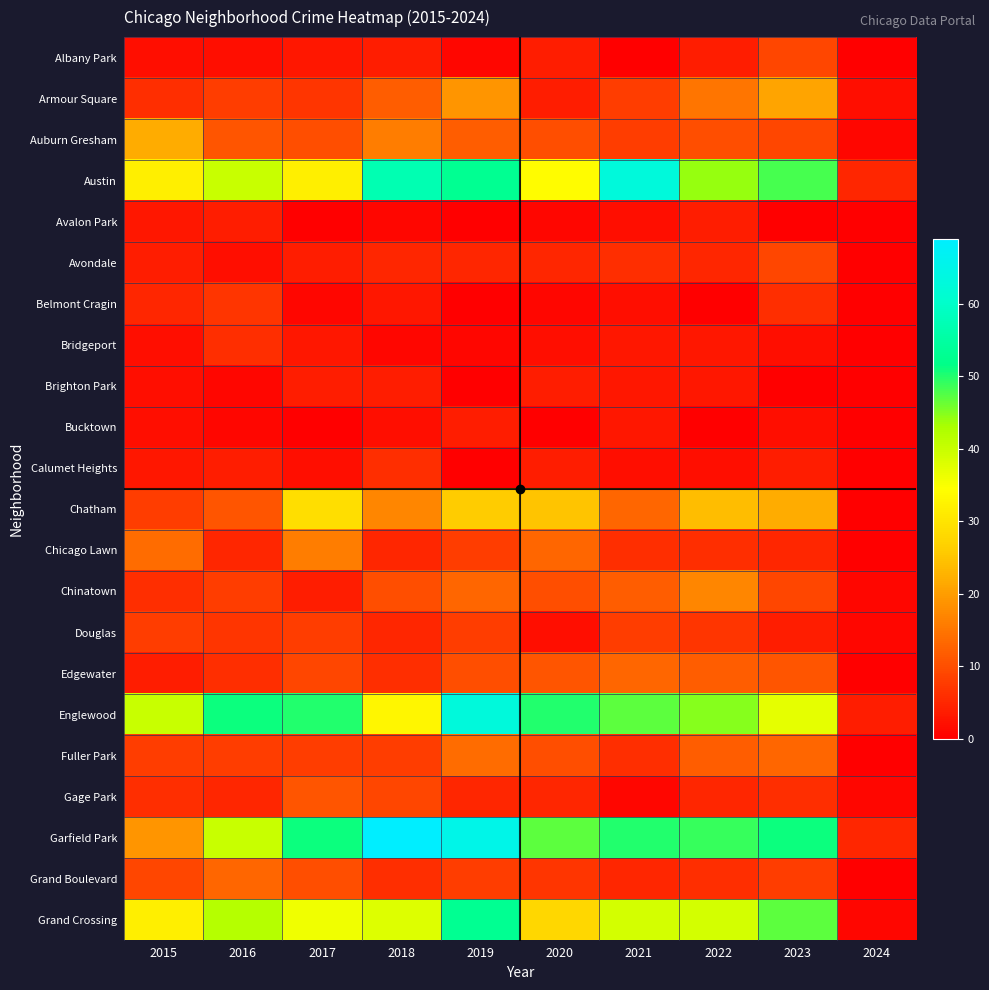

Reading left to right, what are all the values shown in this chart?

Albany Park: 2015=2	2016=2	2017=3	2018=4	2019=1	2020=4	2021=0	2022=4	2023=9	2024=0
Armour Square: 2015=6	2016=8	2017=7	2018=12	2019=19	2020=4	2021=8	2022=15	2023=21	2024=2
Auburn Gresham: 2015=22	2016=11	2017=10	2018=16	2019=12	2020=10	2021=8	2022=10	2023=9	2024=1
Austin: 2015=32	2016=40	2017=32	2018=57	2019=53	2020=34	2021=63	2022=44	2023=48	2024=5
Avalon Park: 2015=3	2016=4	2017=0	2018=1	2019=0	2020=1	2021=2	2022=4	2023=0	2024=0
Avondale: 2015=4	2016=2	2017=4	2018=5	2019=5	2020=5	2021=6	2022=5	2023=9	2024=0
Belmont Cragin: 2015=5	2016=7	2017=1	2018=3	2019=0	2020=1	2021=2	2022=0	2023=6	2024=0
Bridgeport: 2015=2	2016=6	2017=3	2018=1	2019=1	2020=2	2021=3	2022=3	2023=2	2024=0
Brighton Park: 2015=2	2016=1	2017=4	2018=4	2019=0	2020=4	2021=3	2022=3	2023=0	2024=0
Bucktown: 2015=2	2016=1	2017=0	2018=2	2019=4	2020=0	2021=3	2022=0	2023=2	2024=0
Calumet Heights: 2015=3	2016=4	2017=2	2018=6	2019=0	2020=4	2021=2	2022=2	2023=4	2024=0
Chatham: 2015=8	2016=11	2017=29	2018=17	2019=26	2020=25	2021=13	2022=24	2023=22	2024=0
Chicago Lawn: 2015=14	2016=5	2017=16	2018=5	2019=8	2020=13	2021=6	2022=6	2023=5	2024=0
Chinatown: 2015=6	2016=8	2017=4	2018=10	2019=13	2020=10	2021=12	2022=17	2023=9	2024=1
Douglas: 2015=8	2016=7	2017=8	2018=5	2019=8	2020=2	2021=8	2022=7	2023=4	2024=1
Edgewater: 2015=4	2016=6	2017=9	2018=6	2019=10	2020=11	2021=13	2022=12	2023=11	2024=0
Englewood: 2015=40	2016=51	2017=50	2018=33	2019=63	2020=50	2021=47	2022=45	2023=37	2024=4
Fuller Park: 2015=8	2016=8	2017=8	2018=8	2019=14	2020=10	2021=6	2022=12	2023=13	2024=0
Gage Park: 2015=6	2016=5	2017=11	2018=9	2019=5	2020=5	2021=1	2022=5	2023=6	2024=1
Garfield Park: 2015=19	2016=40	2017=51	2018=69	2019=65	2020=47	2021=50	2022=49	2023=51	2024=5
Grand Boulevard: 2015=9	2016=13	2017=10	2018=6	2019=8	2020=7	2021=5	2022=6	2023=8	2024=0
Grand Crossing: 2015=32	2016=42	2017=36	2018=38	2019=53	2020=28	2021=39	2022=39	2023=47	2024=1